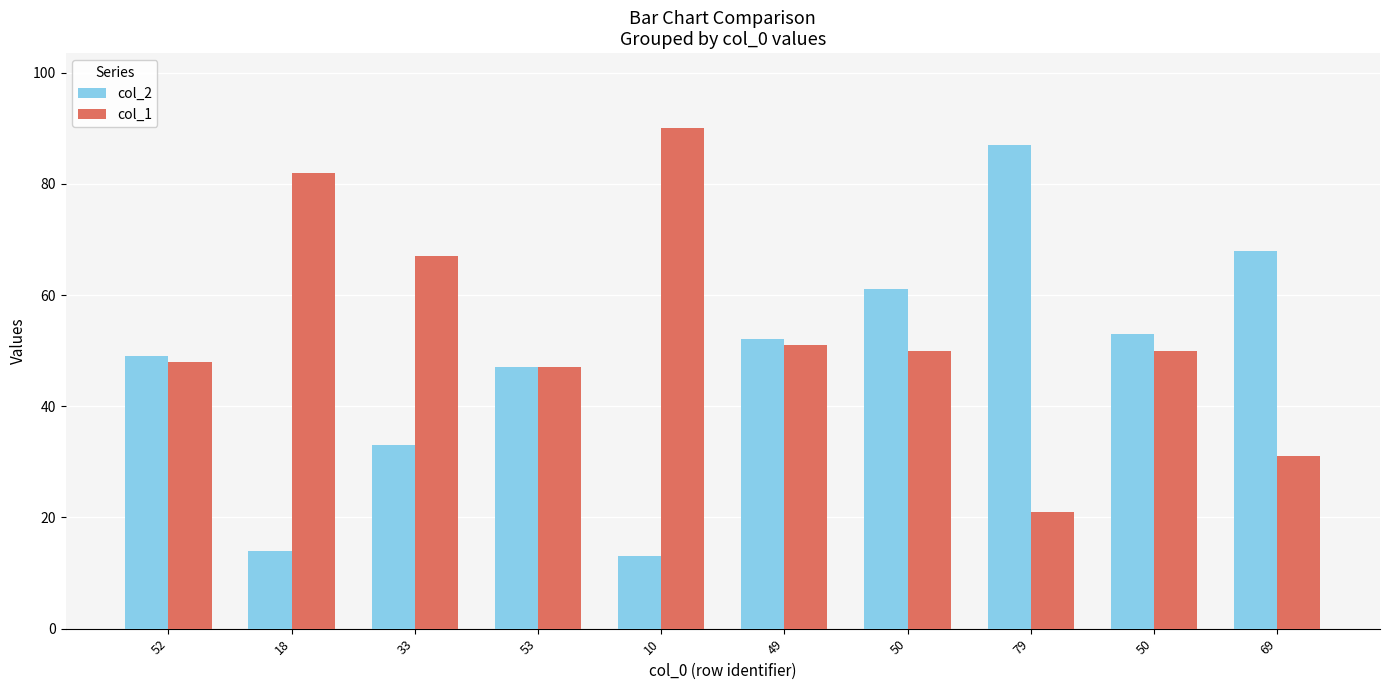

Which series has the largest total across all categories?

col_1